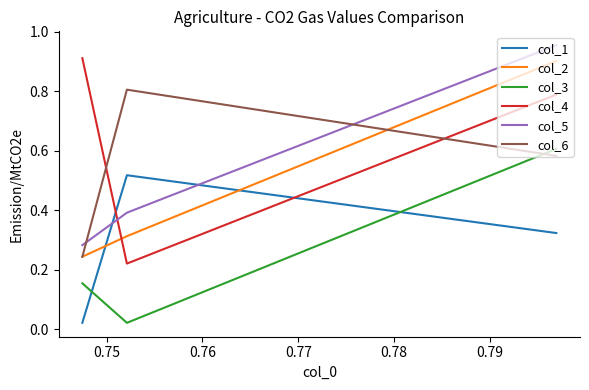

Which series has the largest total across all categories?

col_4